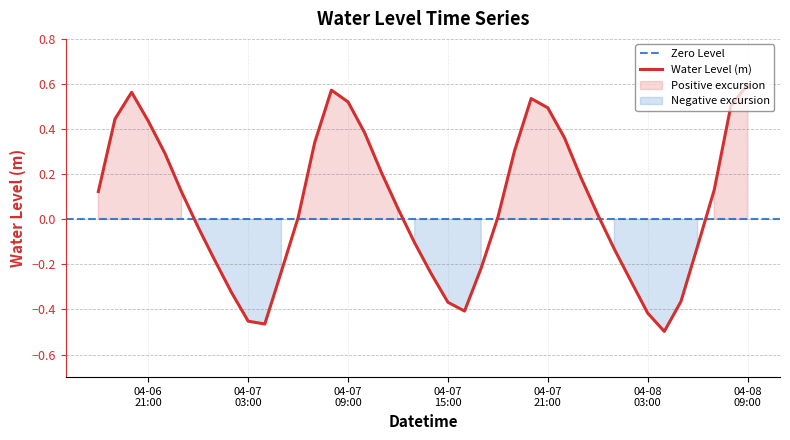

What is the difference between the values at 2023-04-07 19:00:00 and 2023-04-06 18:00:00?

0.2